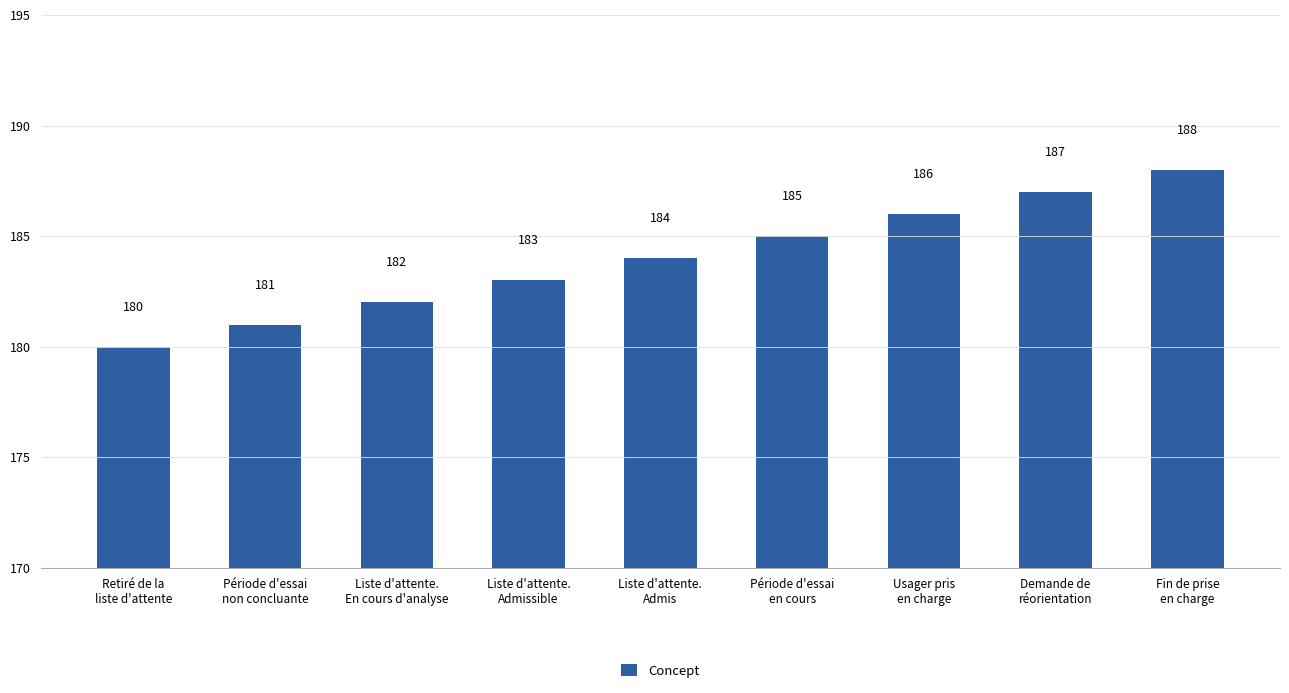

What is the greatest value displayed?

188